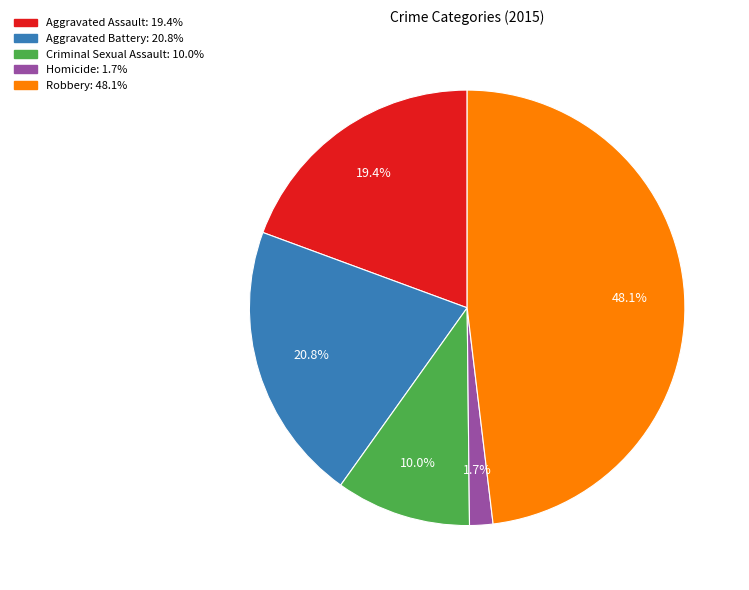

To the nearest percent, what is the combined percentage of Homicide and Aggravated Battery?

22%